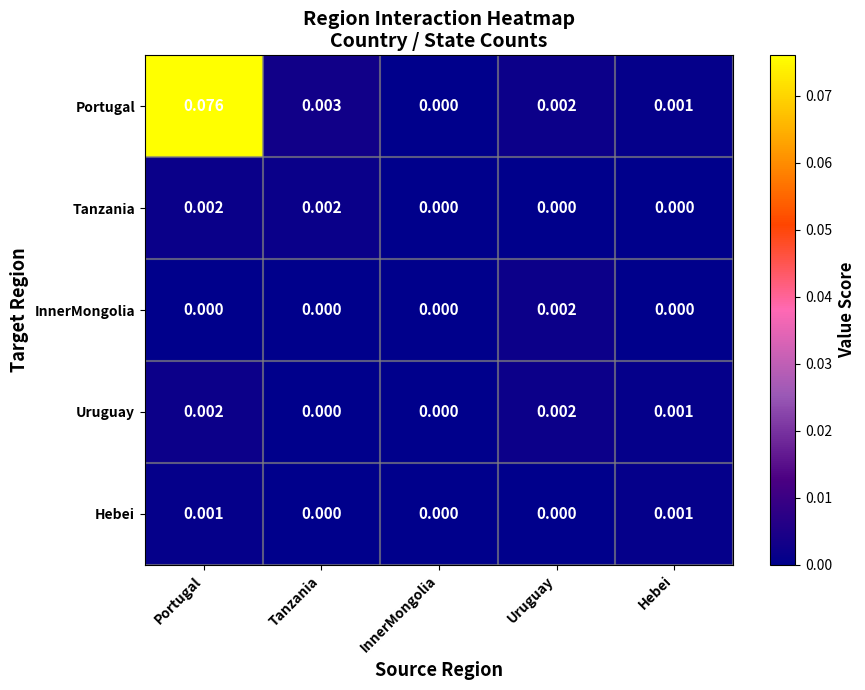

Which series has the largest total across all categories?

Portugal